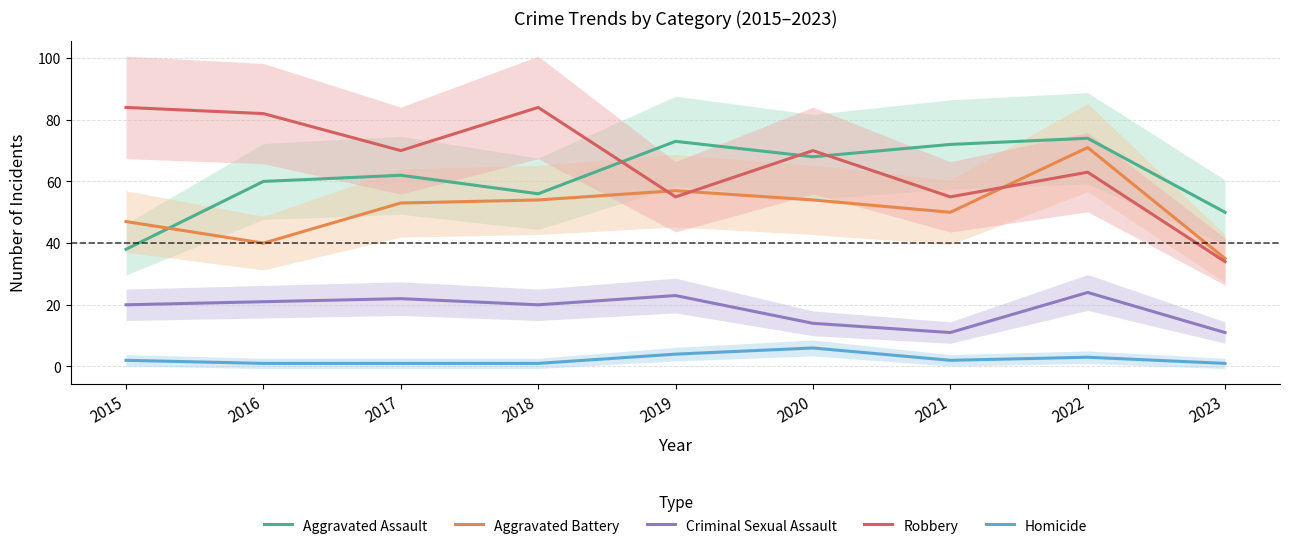

True or false: Robbery and Criminal Sexual Assault cross at least once.

False